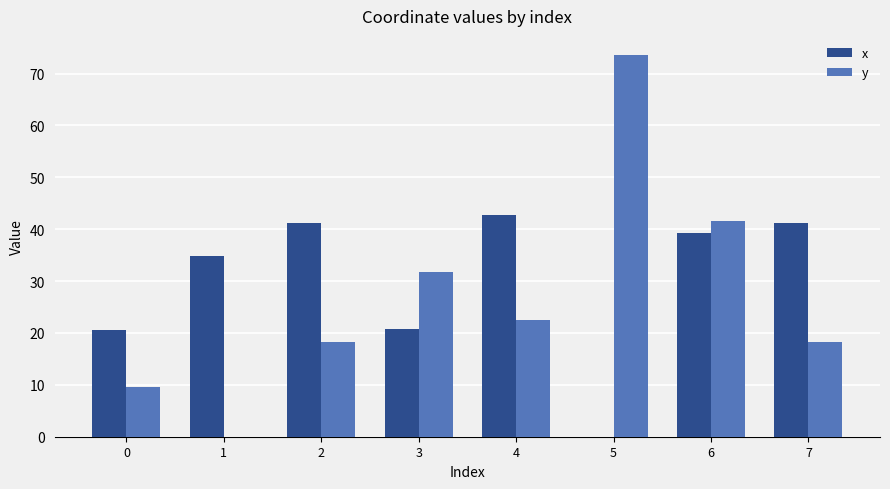

What is the highest value of the y series?

73.6